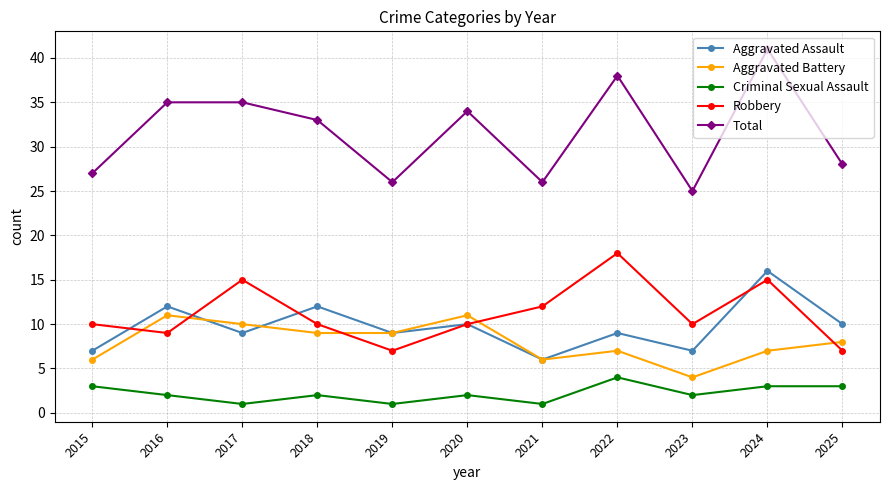

True or false: Aggravated Battery and Criminal Sexual Assault cross at least once.

False